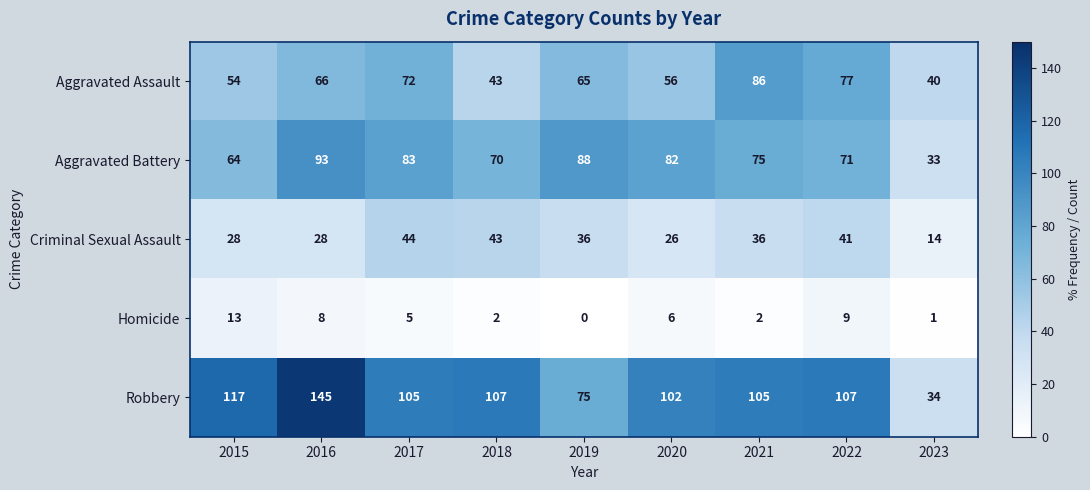

The Aggravated Battery series shows 64 at 2015. True or false?

True